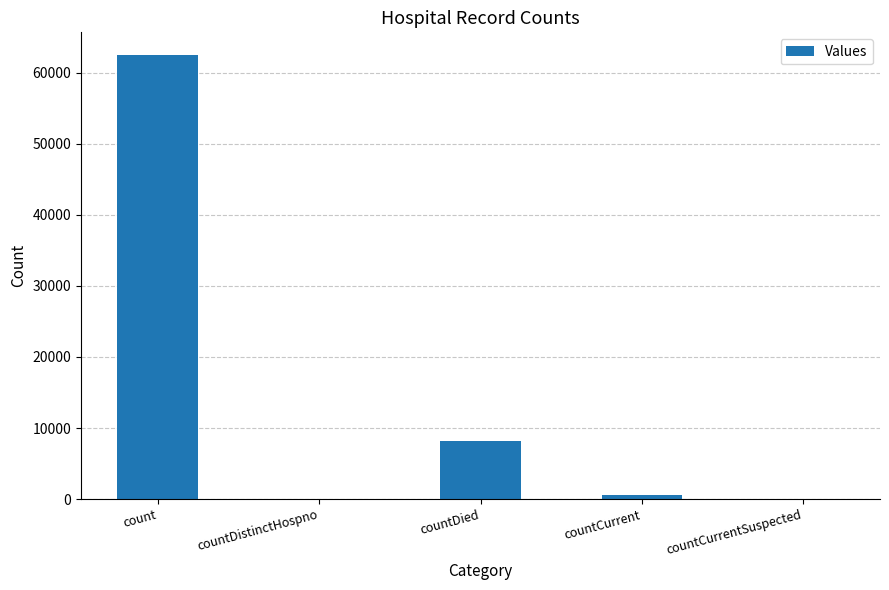

How many categories are shown in the chart?

5